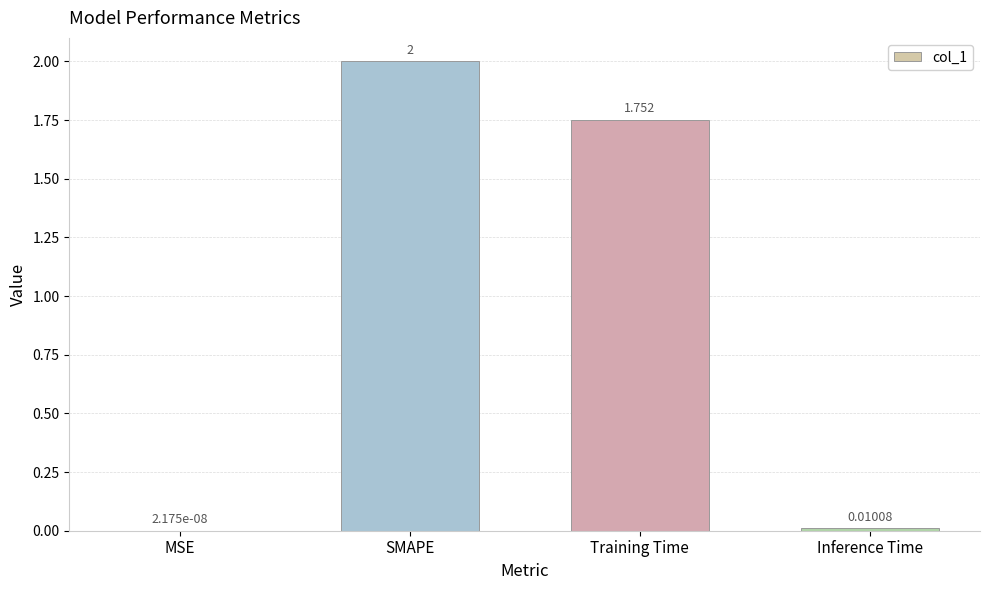

Where is the data nearest to the value 1?

Training Time